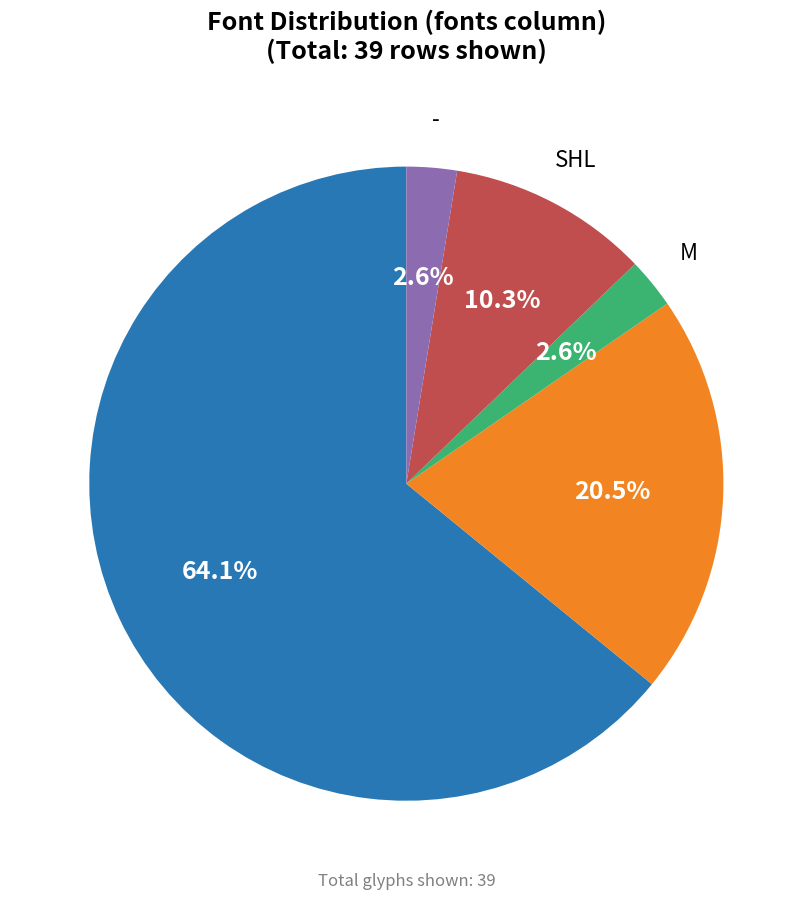

Is there a majority slice in this chart?

Yes